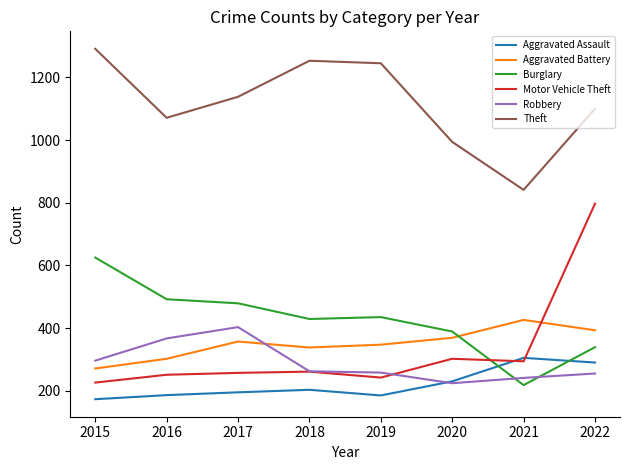

True or false: Motor Vehicle Theft has a value of 400 at 2018.

False